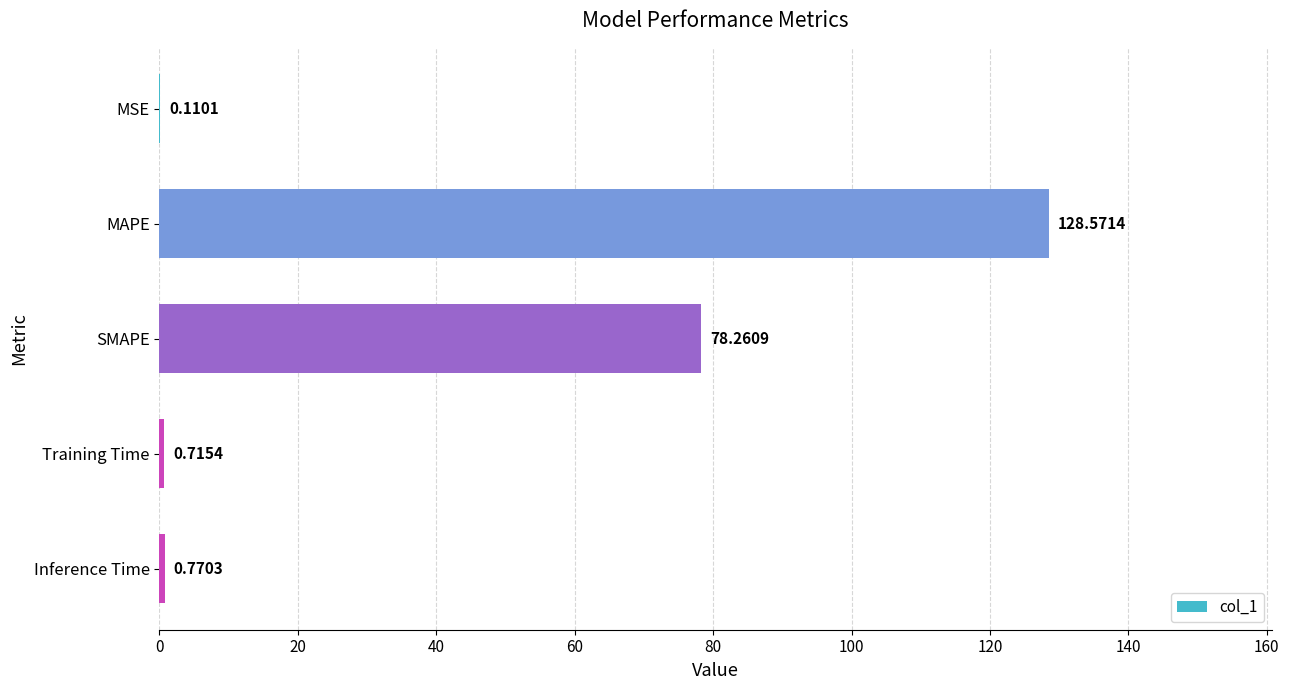

What is the sum of the values at Training Time and Inference Time?

1.5